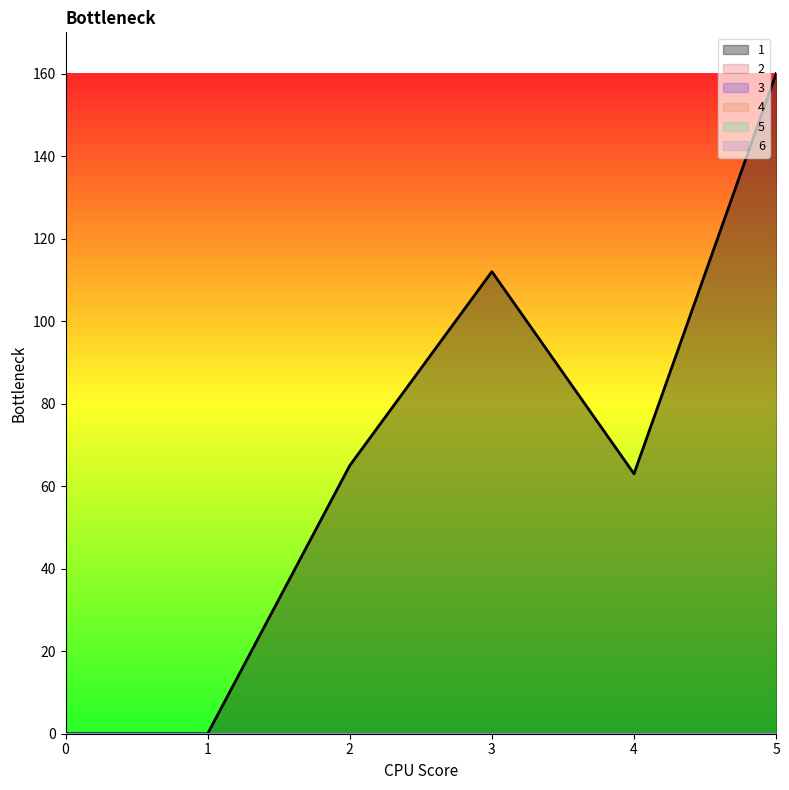

Reading left to right, list all the values displayed in this chart.

1: 0=0	1=0	2=65	3=112	4=63	5=160
2: 0=0	1=0	2=0	3=0	4=0	5=0
3: 0=0	1=0	2=0	3=0	4=0	5=0
4: 0=0	1=0	2=0	3=0	4=0	5=0
5: 0=0	1=0	2=0	3=0	4=0	5=0
6: 0=0	1=0	2=0	3=0	4=0	5=0